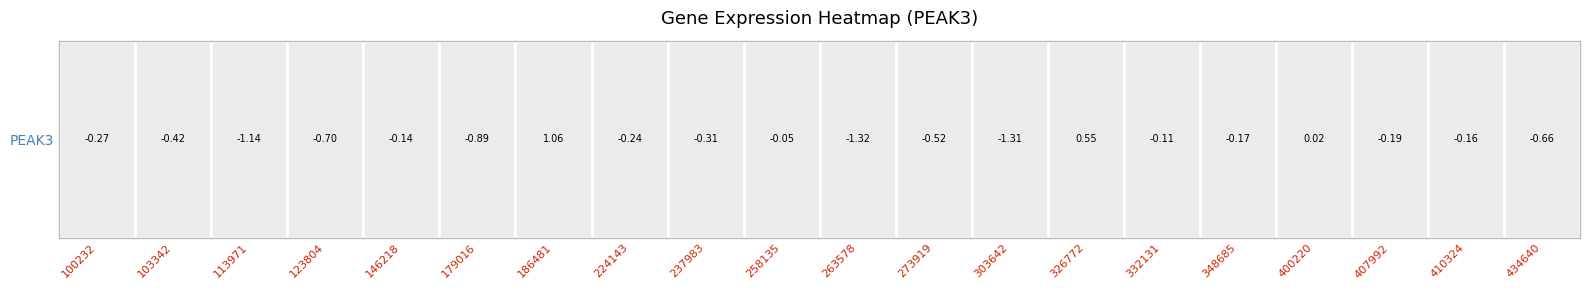

The value at 400220 is 0.0. True or false?

True